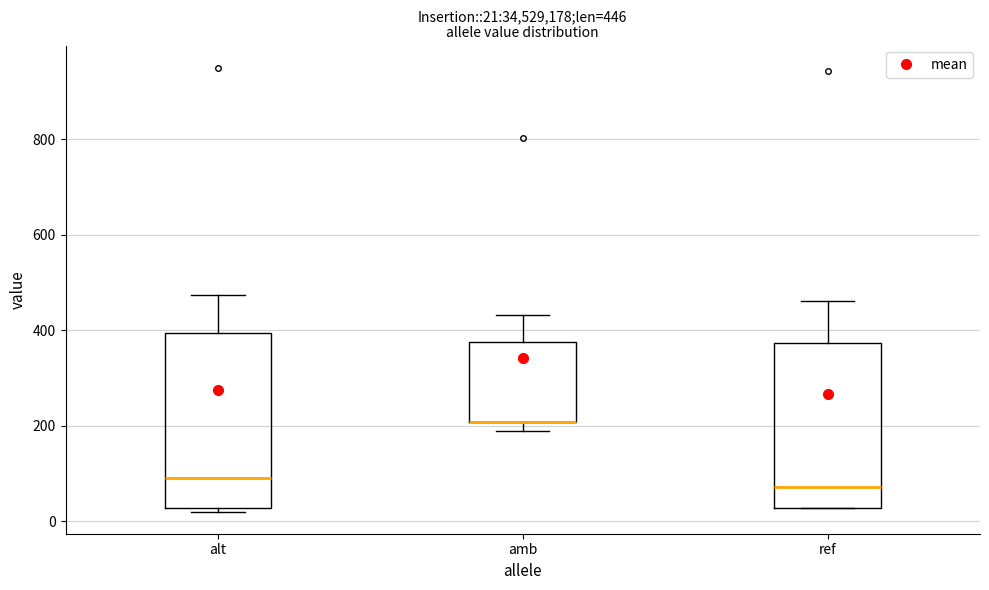

Which box is the tallest, from its lower edge to its upper edge?

alt